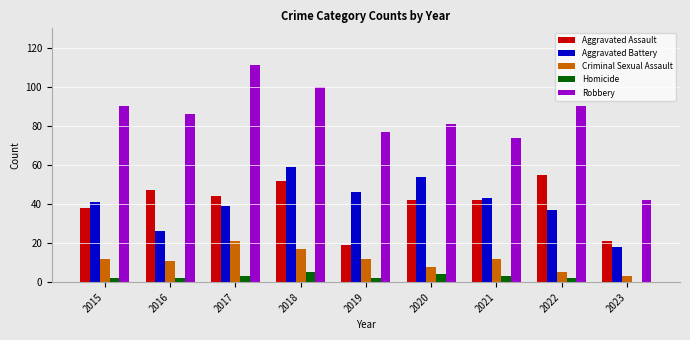

Is it true that Aggravated Battery equals 81 at 2018?

False